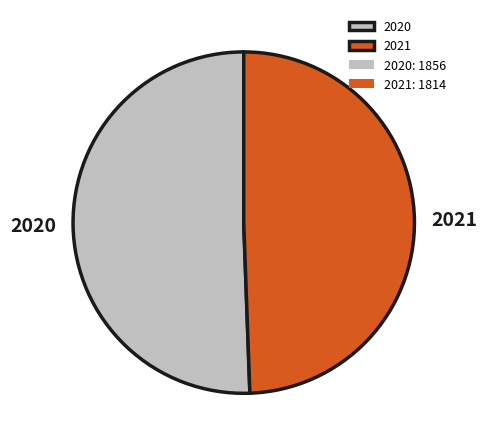

Which category has the smallest portion of the pie?

2021